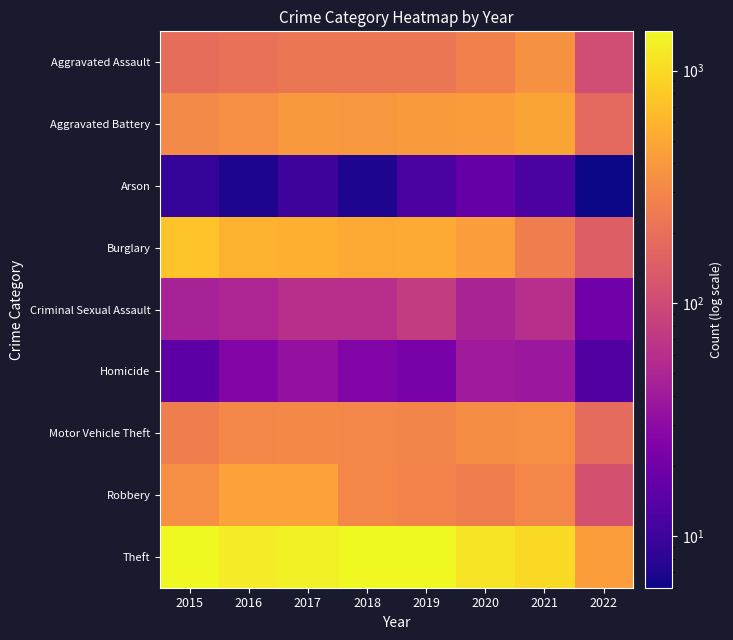

Which series has the largest total across all categories?

Theft